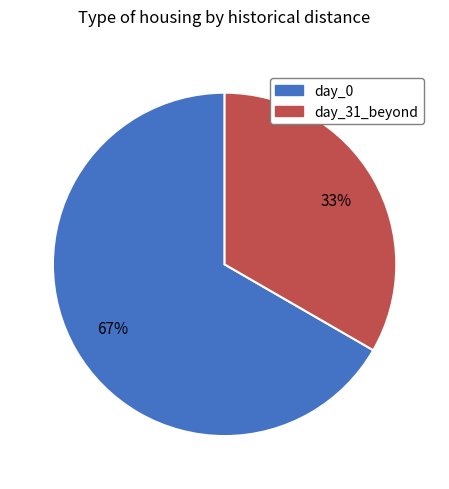

Is there any slice that represents more than half of the pie?

Yes